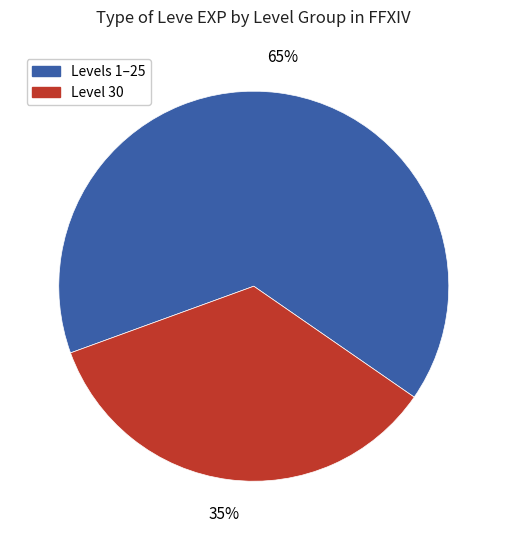

To the nearest percent, what is the average slice percentage?

50%